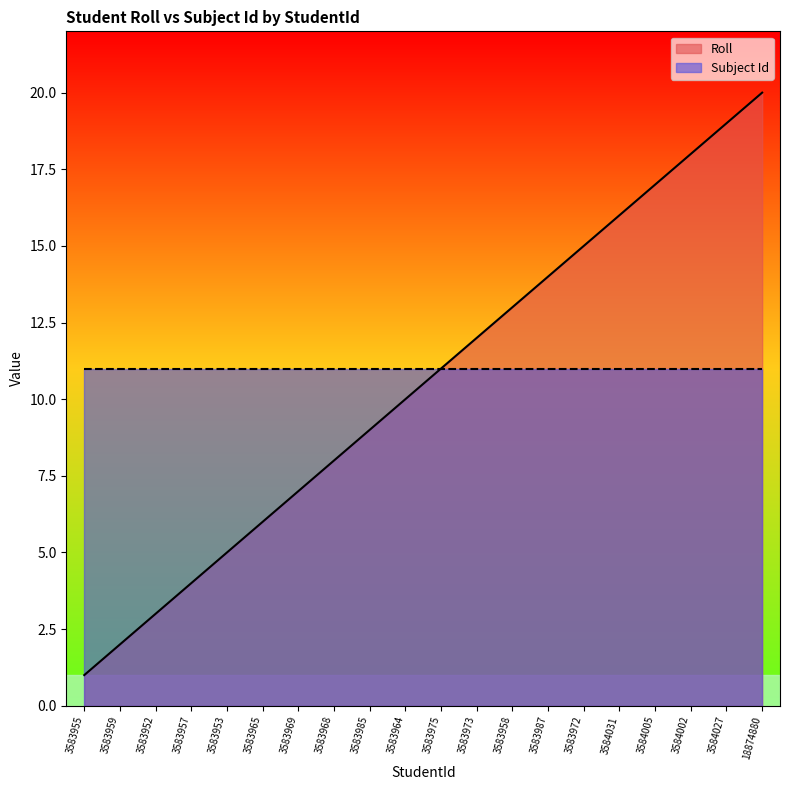

The chart shows a value of 12 at 3583973. True or false?

True